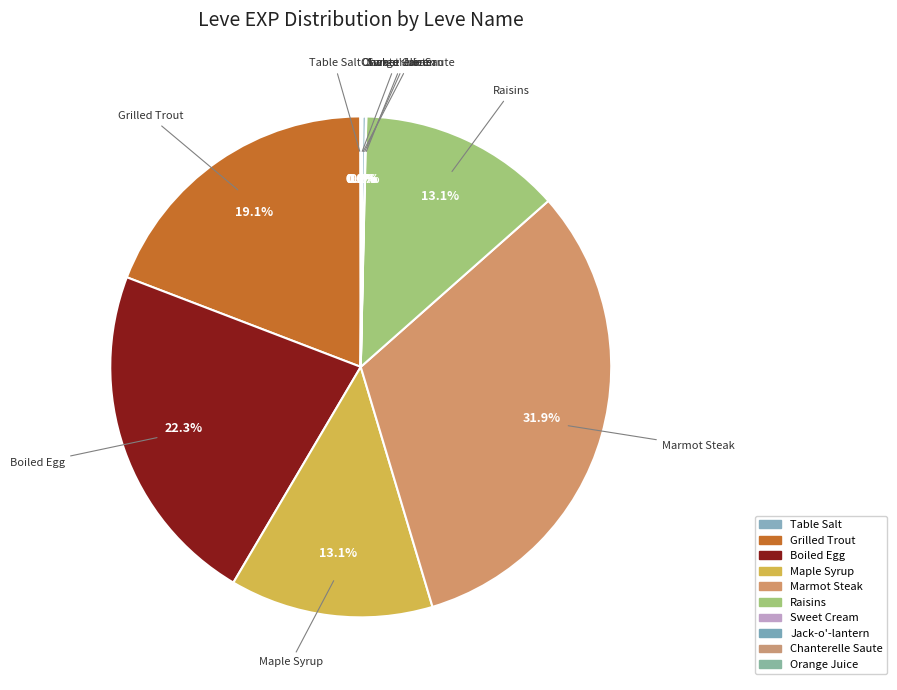

Approximately how many times larger is the value at Raisins compared to Boiled Egg?

0.6